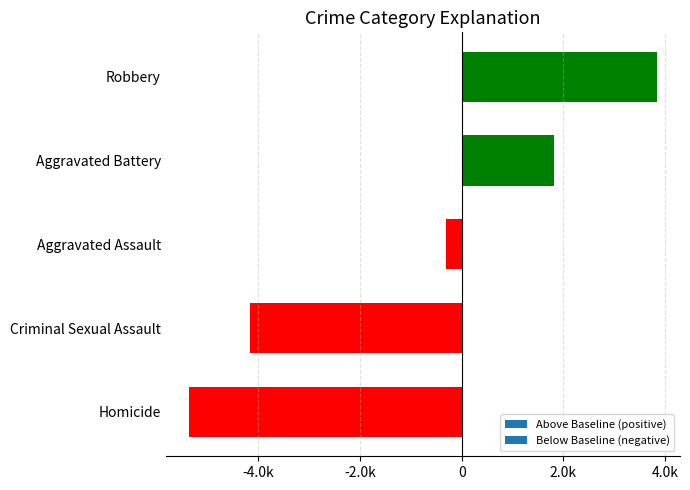

Are the bars horizontal?

Yes